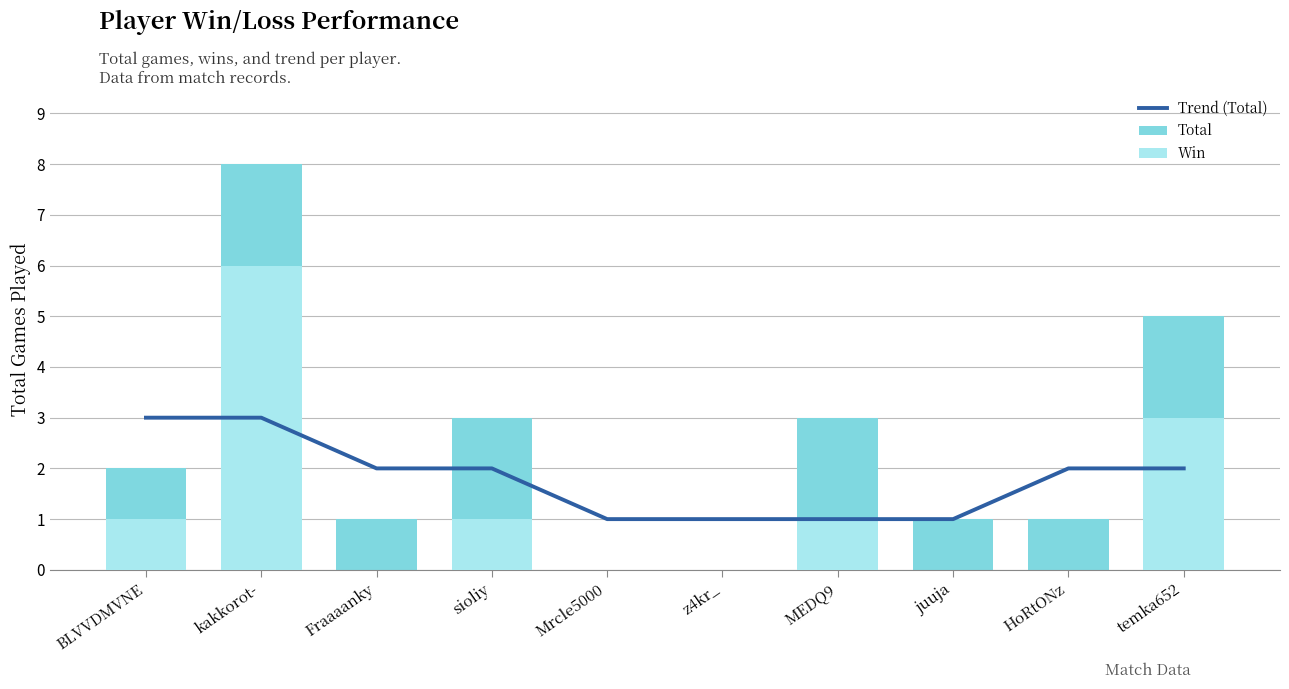

What is the value of the Trend (Total) bar at the 1st from the left?

3